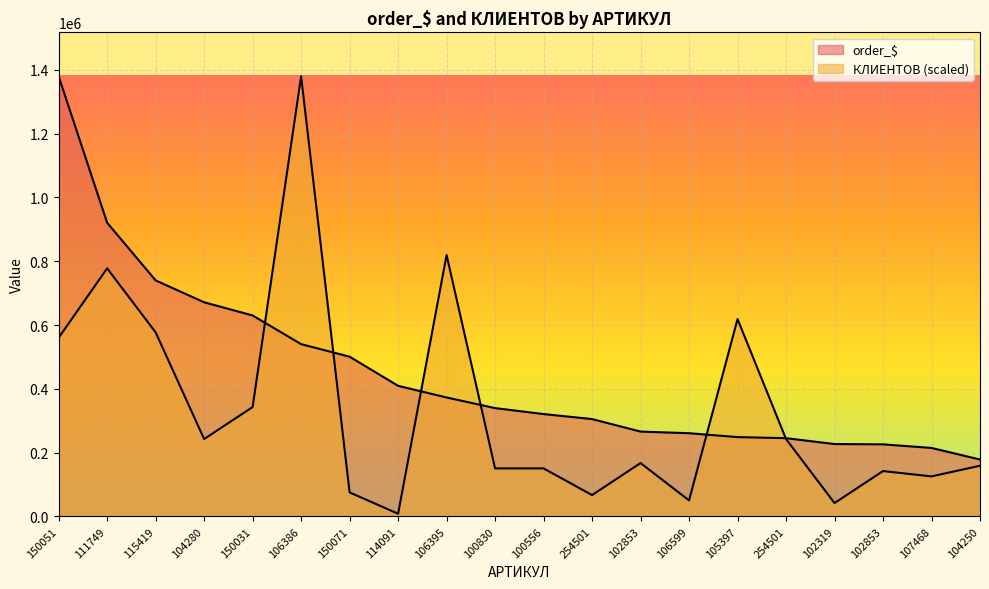

Rank the categories by order_$ value from lowest to highest.

104250, 107468, 102853, 102319, 254501, 105397, 106599, 102853, 254501, 100556, 100830, 106395, 114091, 150071, 106386, 150031, 104280, 115419, 111749, 150051